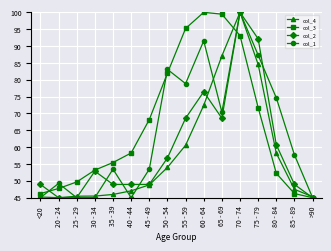

The col_1 series shows 24.6 at >90. True or false?

False